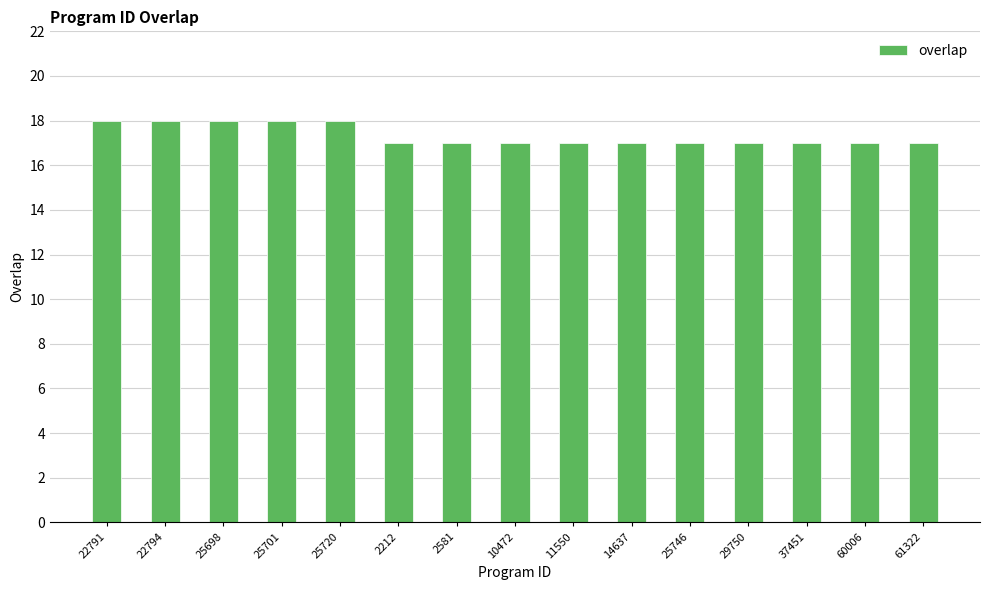

What is the approximate value at 2212?

17